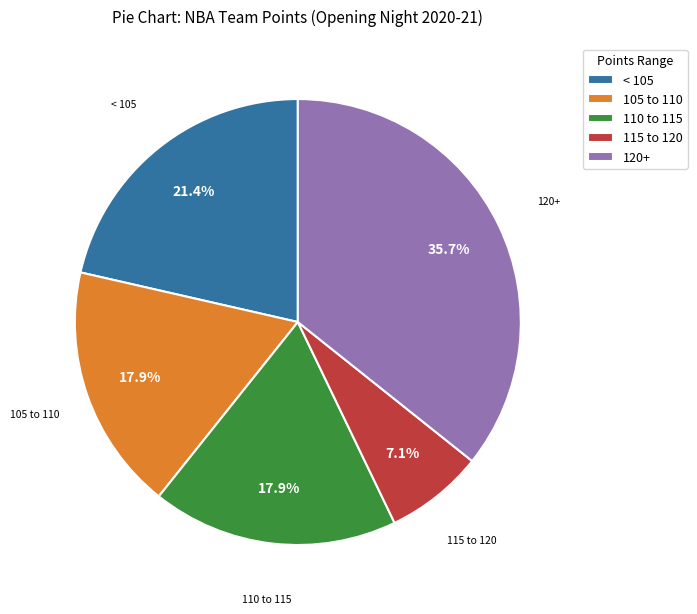

What portion of the pie excludes 120+?

64.3%